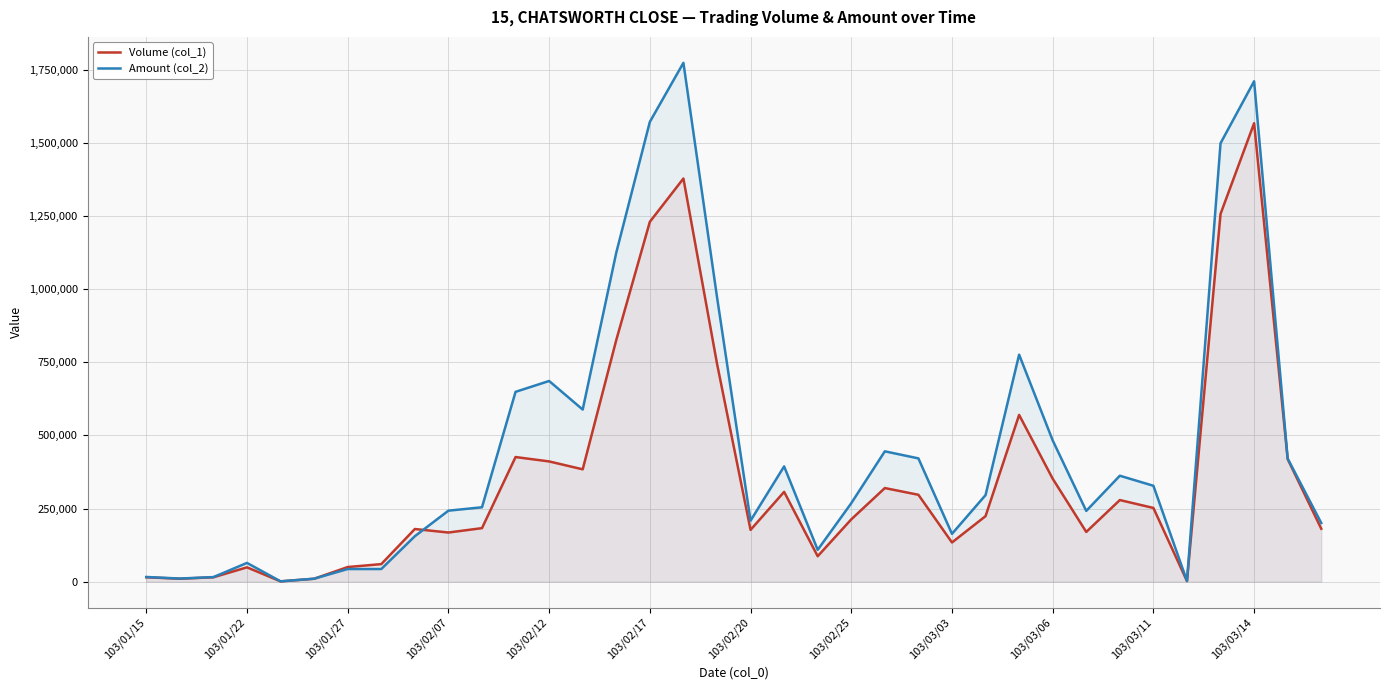

Does the chart have visible grid lines?

Yes